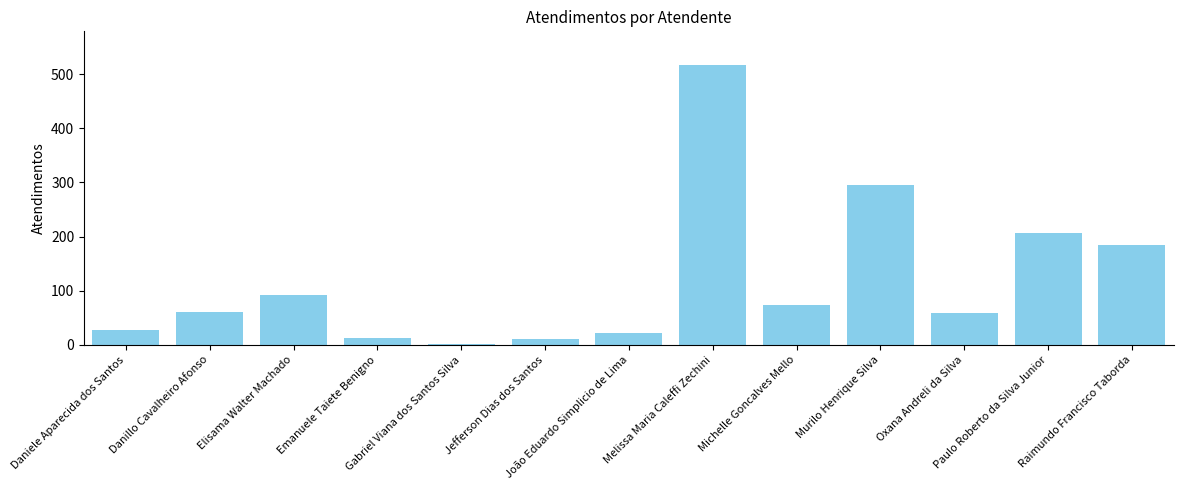

How many categories are shown in the chart?

13